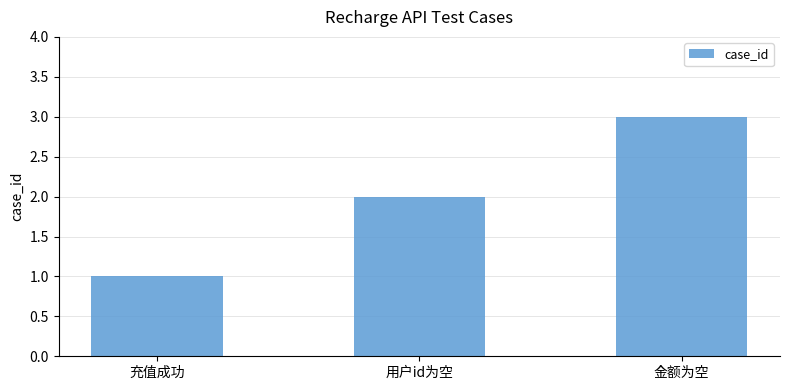

Which label corresponds to the smallest value in the chart?

充值成功